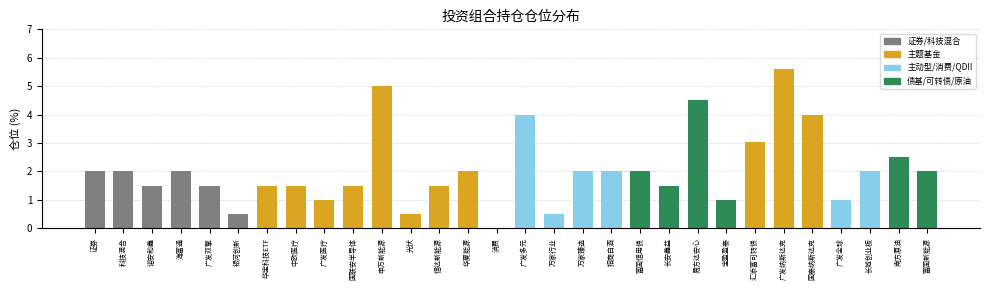

What value does the data have at 华宝科技ETF?

1.5